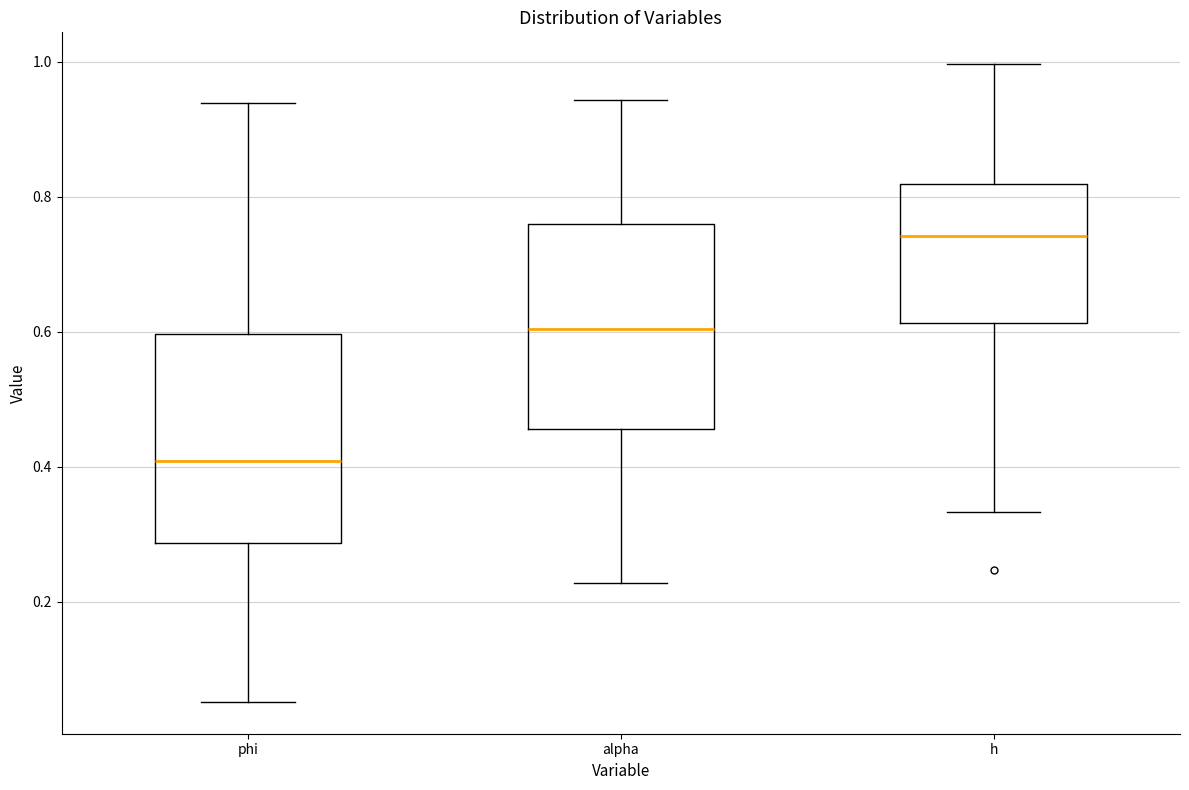

Reading left to right, transcribe this box plot: for each box, give where its median line is, the range the box spans, and where its two whiskers end, as read against the y-axis. The values are not printed on the chart, so give them approximately, as read against the axis.

phi: median 0.40, box 0.28 to 0.60, whiskers 0.06 to 0.94
alpha: median 0.60, box 0.46 to 0.76, whiskers 0.22 to 0.94
h: median 0.74, box 0.62 to 0.82, whiskers 0.34 to 1.00